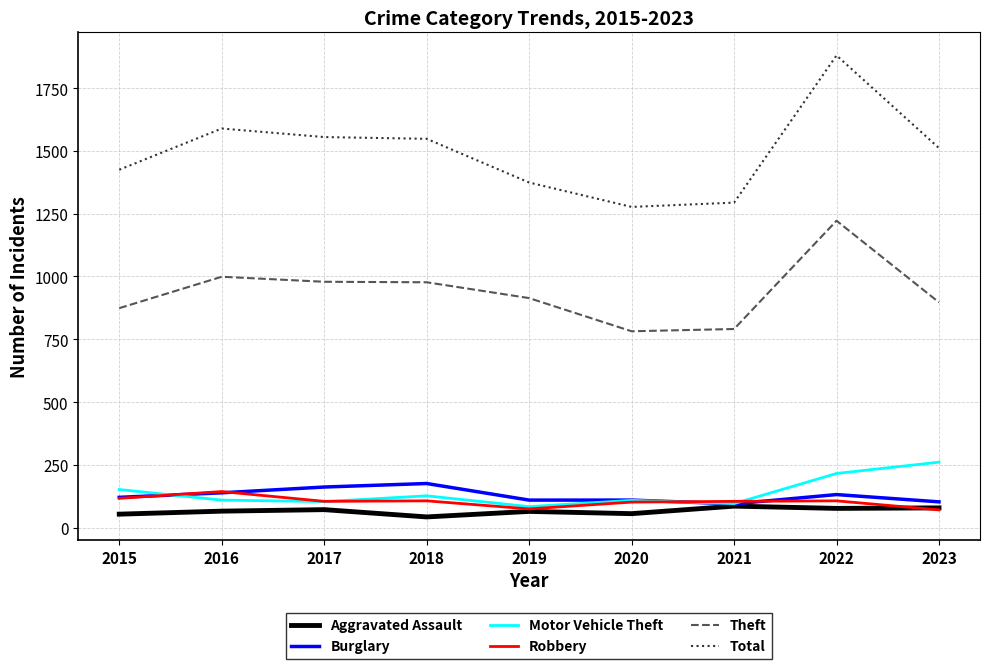

Rank the series at 2018 from highest to lowest value.

Total, Theft, Burglary, Motor Vehicle Theft, Robbery, Aggravated Assault